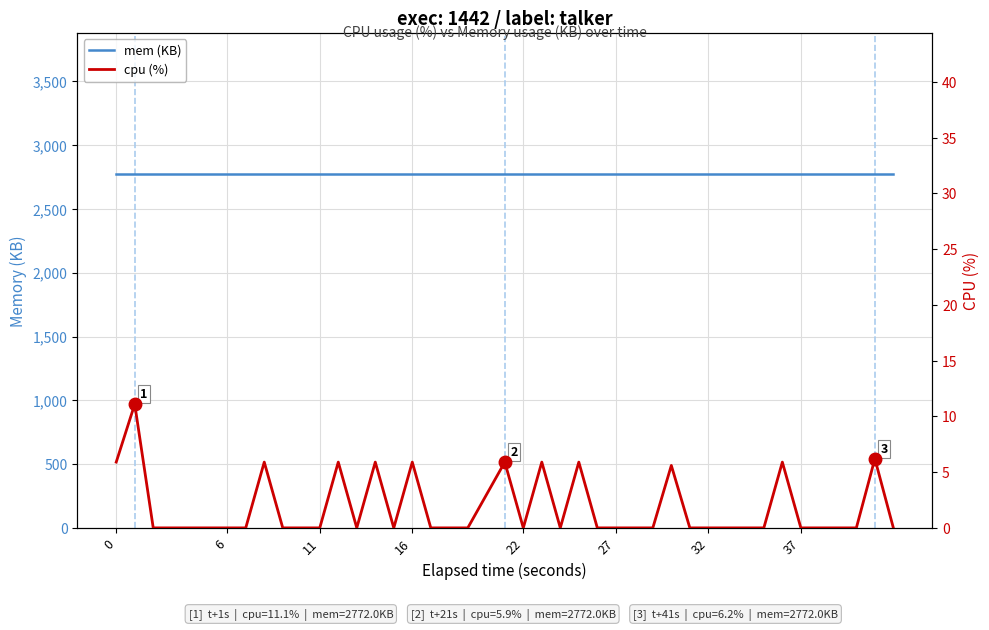

How many data points in cpu (%) are above 0?

12